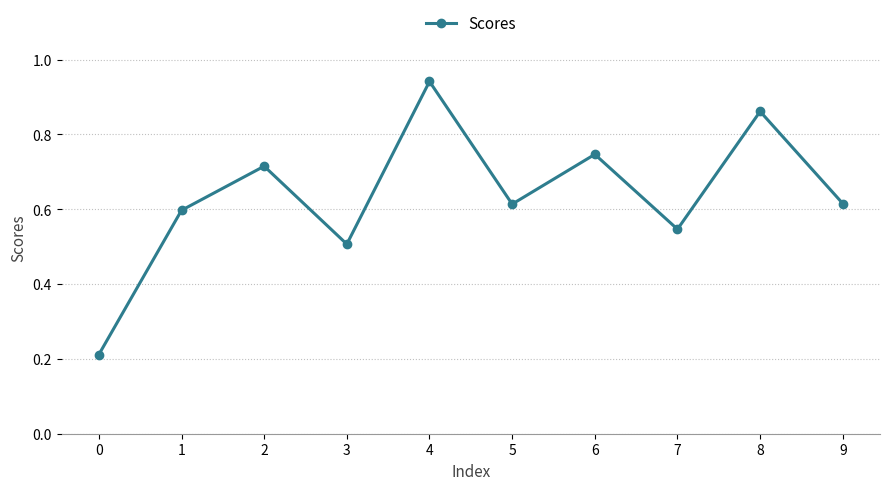

What is the sum of all values?

6.4